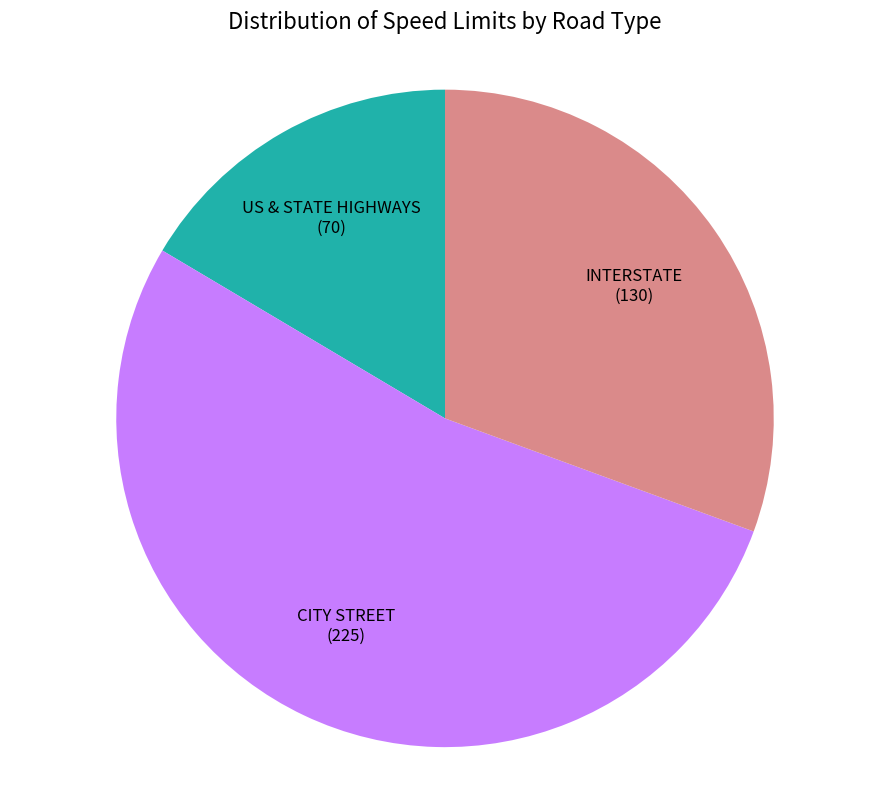

What is the largest slice in the pie chart?

CITY STREET